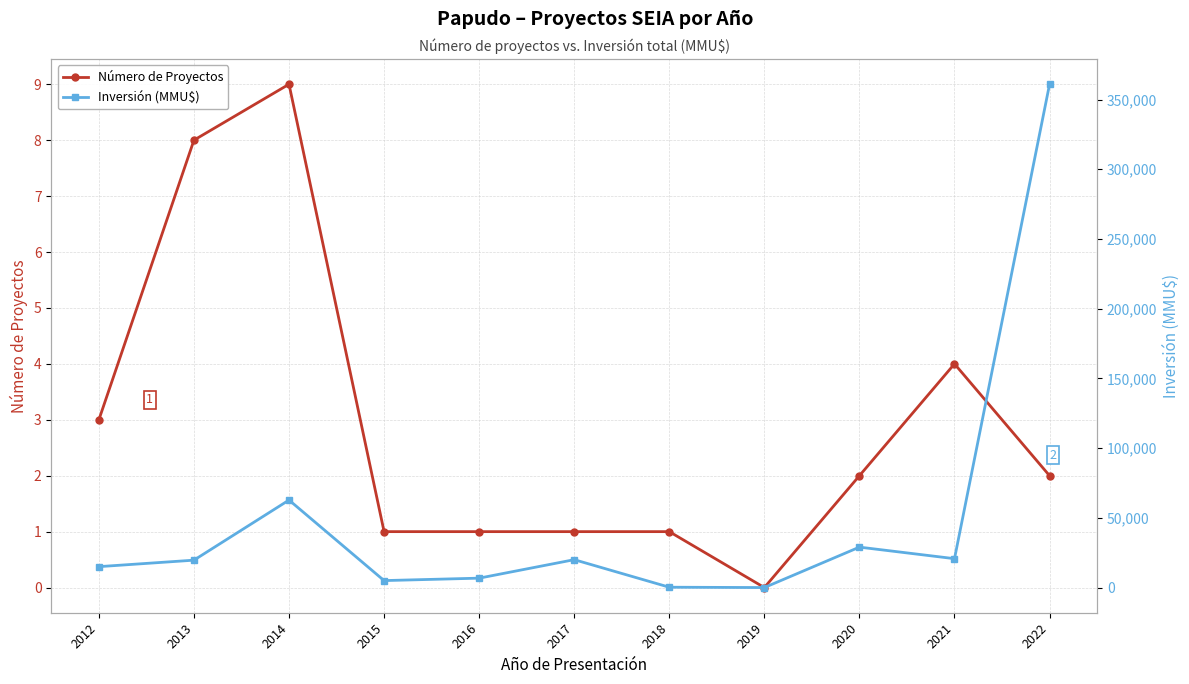

How many lines are shown in the chart?

2